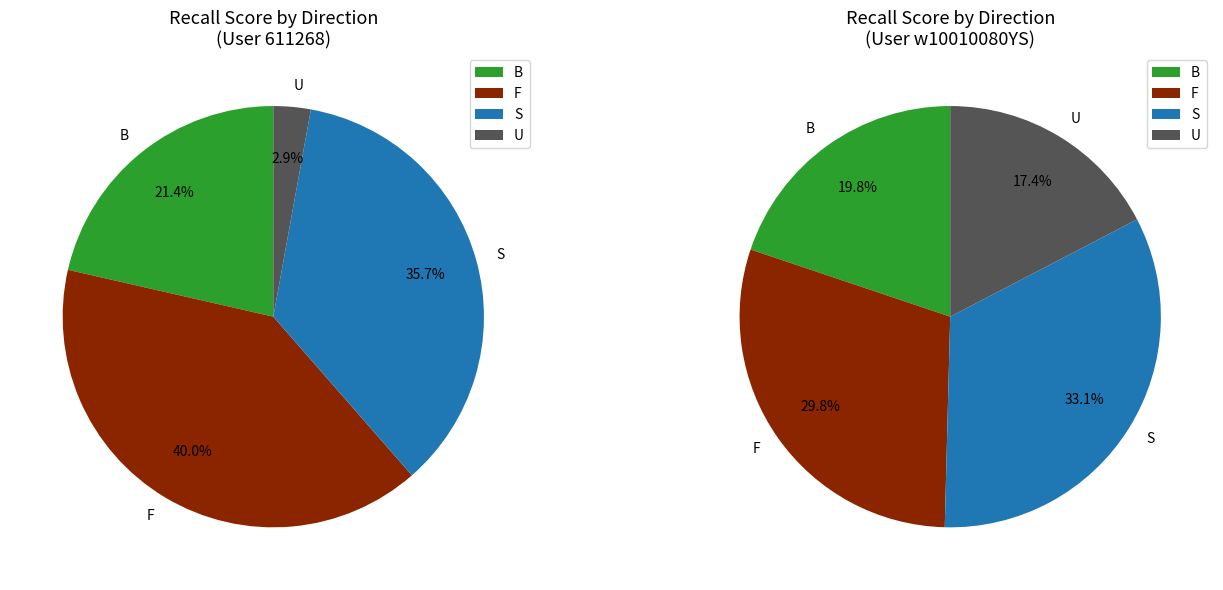

What is the smallest slice in the pie chart?

U